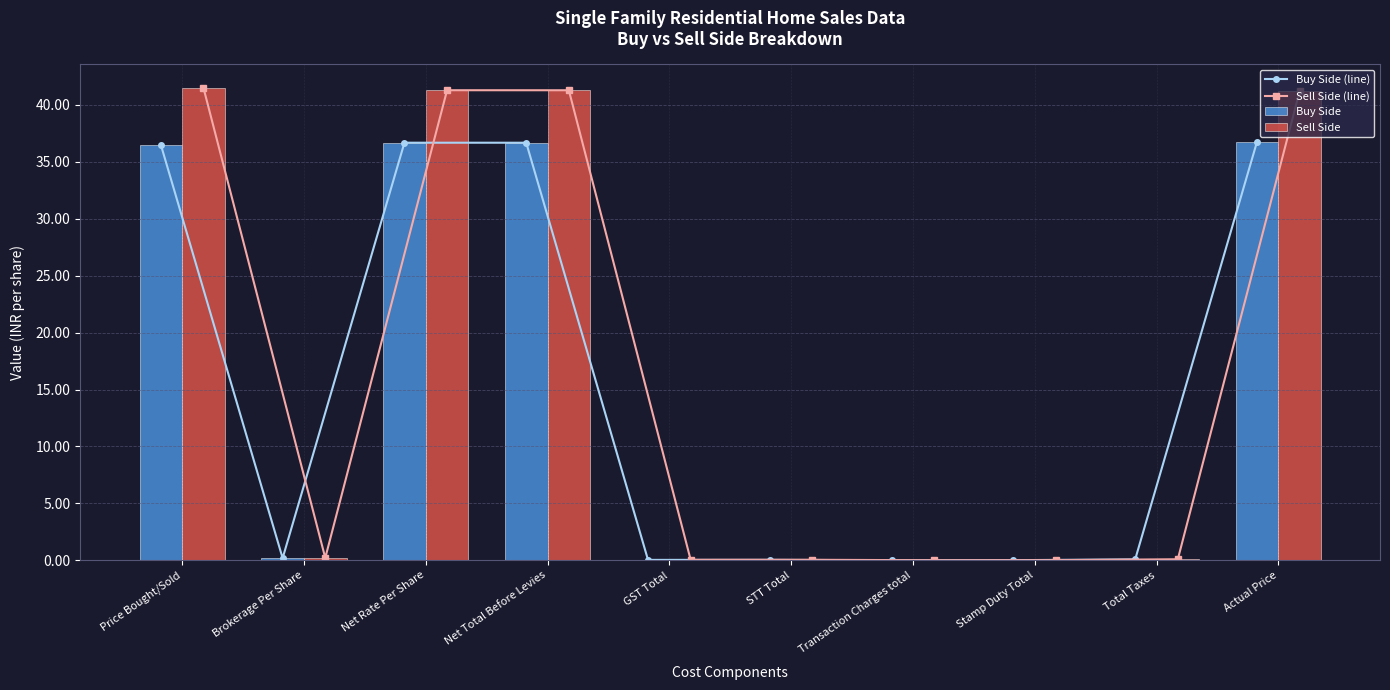

Reading left to right, transcribe all the data shown in this chart.

Buy Side (line): 36.5	0.2	36.7	36.7	0.0	0.0	0.0	0.0	0.1	36.8
Sell Side (line): 41.5	0.2	41.3	41.3	0.0	0.0	0.0	0.0	0.1	41.2
Buy Side: 36.5	0.2	36.7	36.7	0.0	0.0	0.0	0.0	0.1	36.8
Sell Side: 41.5	0.2	41.3	41.3	0.0	0.0	0.0	0.0	0.1	41.2